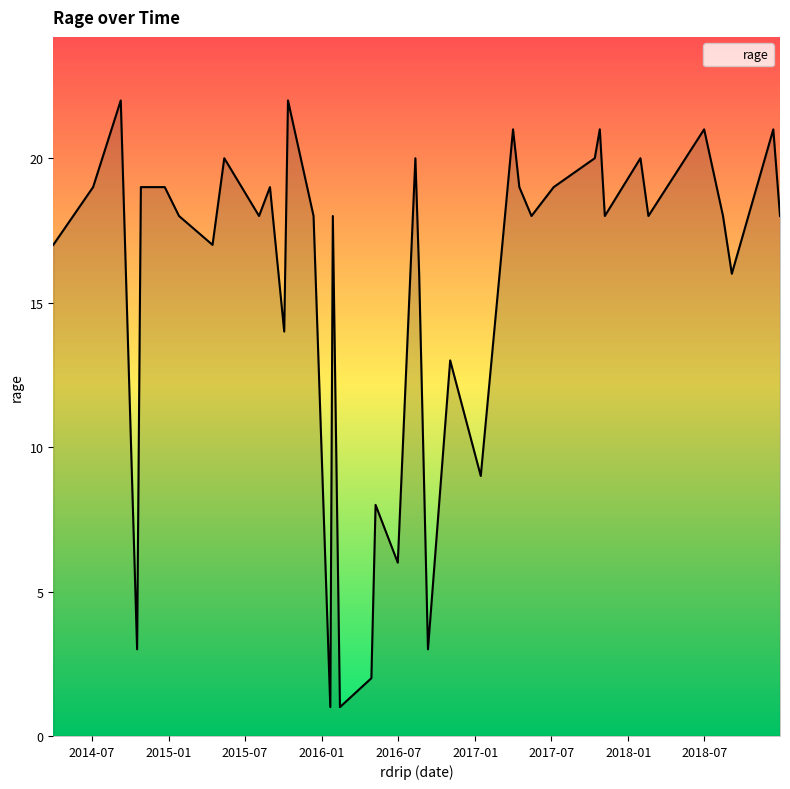

What is the greatest value displayed?

22